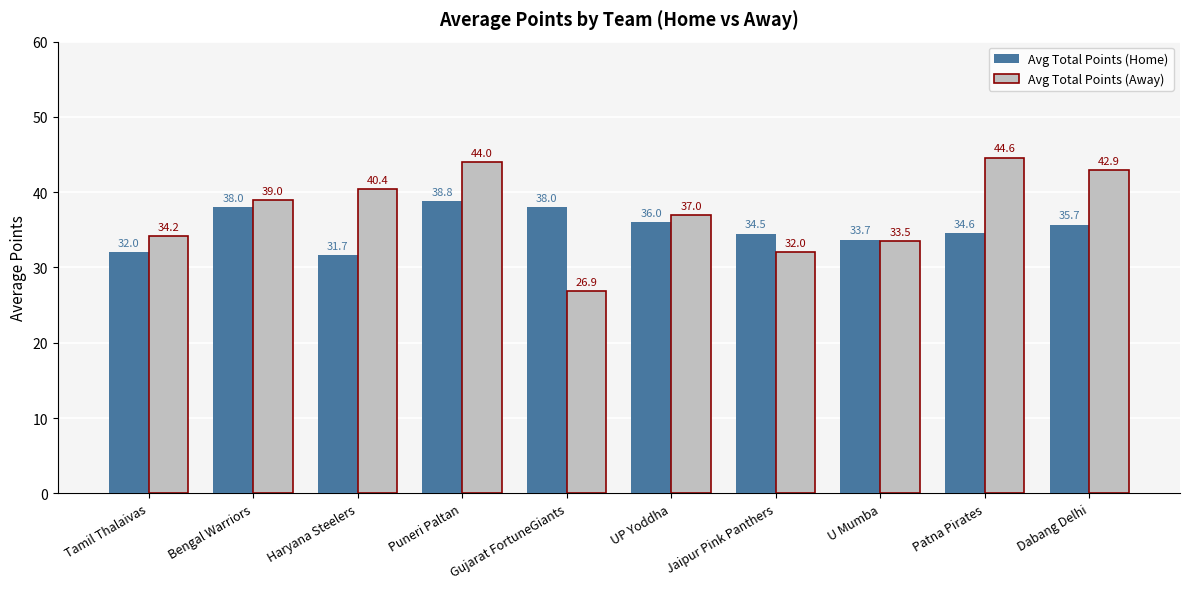

True or false: Avg Total Points (Away) has a value of 78.6 at Patna Pirates.

False